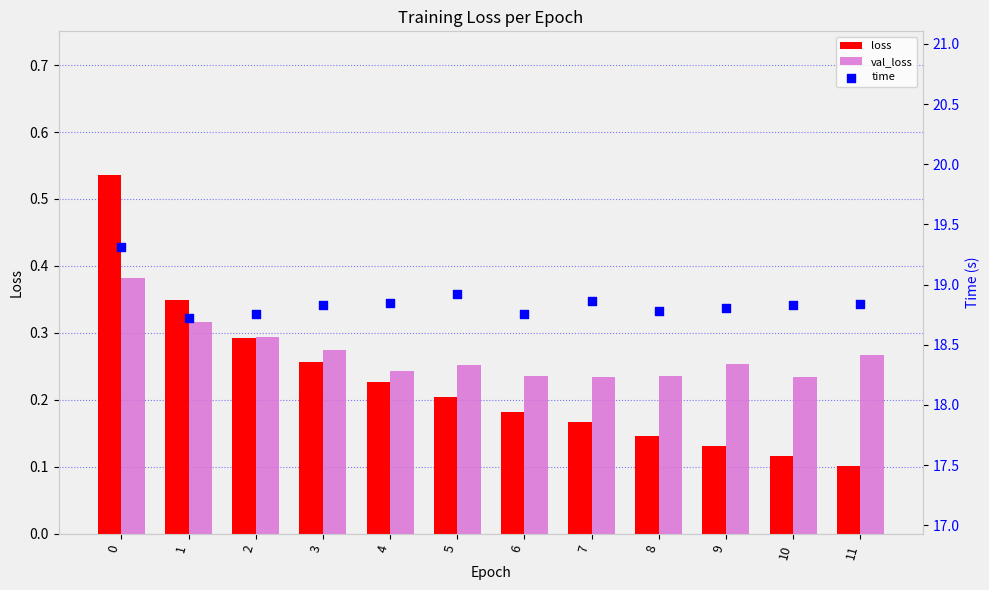

What are all the series names shown in the legend?

loss, val_loss, time